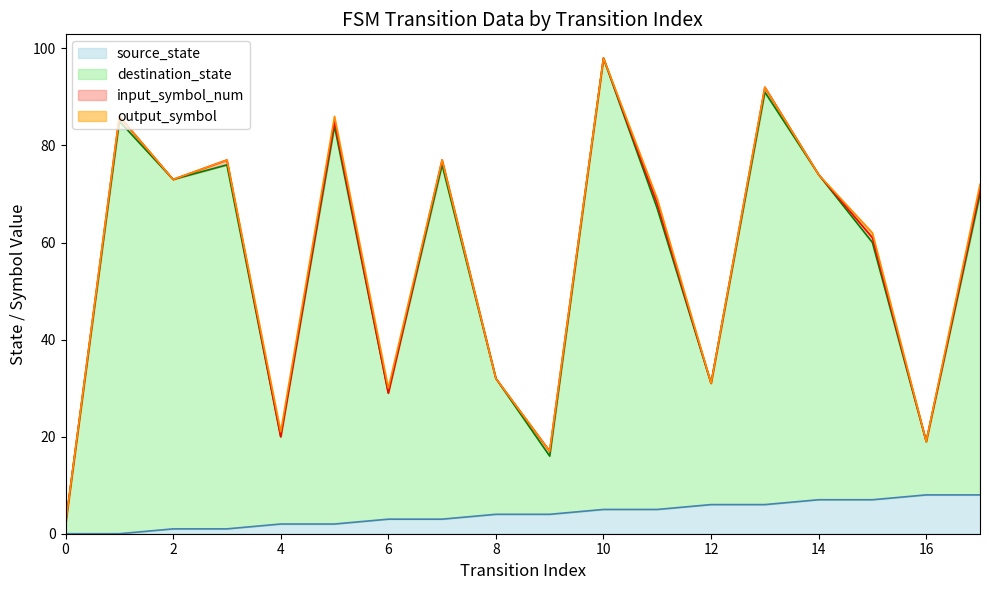

Does the chart display data point markers on the line(s)?

No